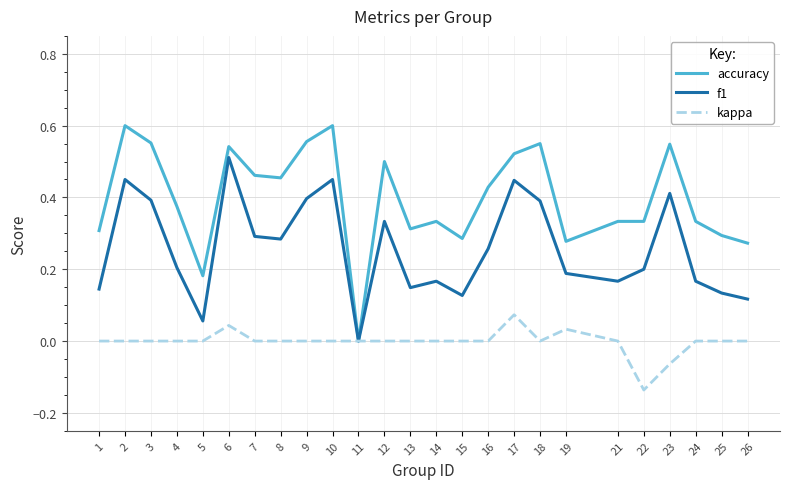

Is the value of f1 at 13 greater than the value of accuracy at 9?

No